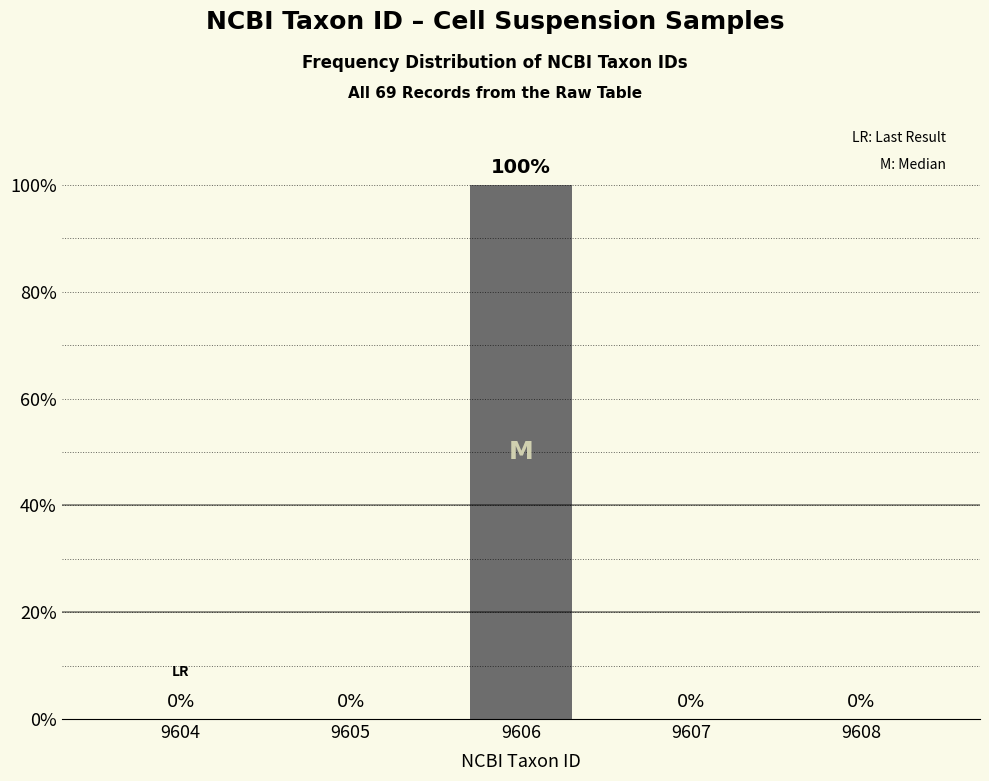

Reading left to right, what are all the values shown in this chart?

9604=0	9605=0	9606=100	9607=0	9608=0